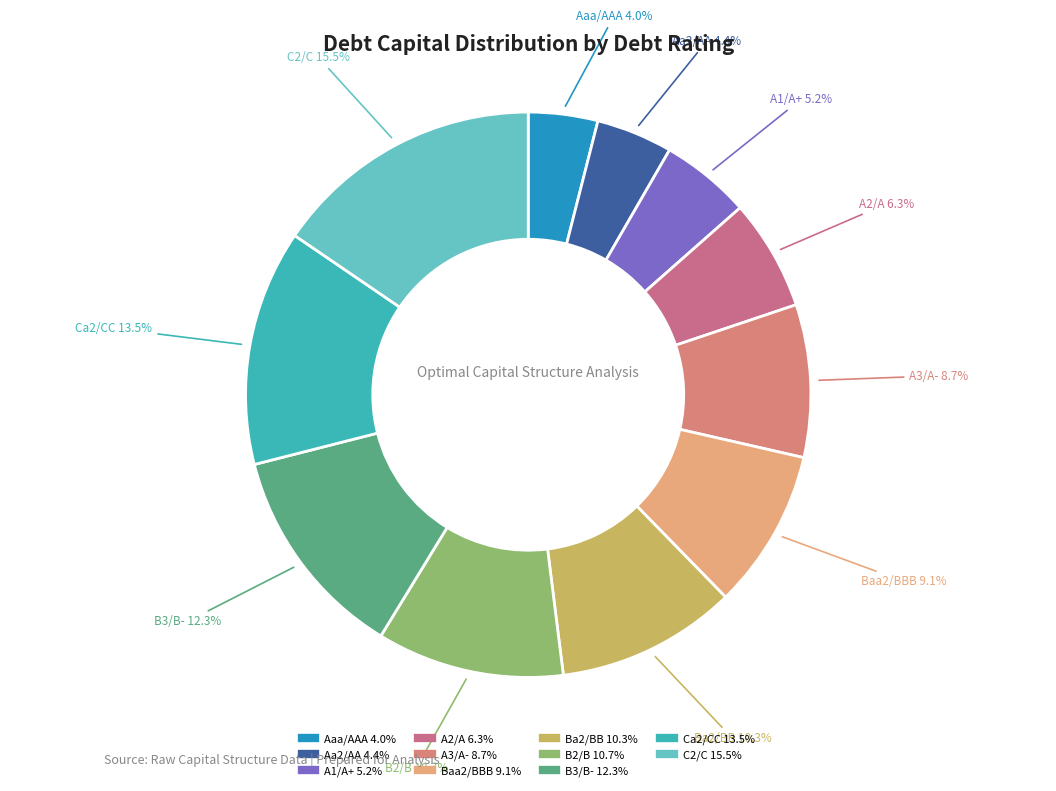

Is there any slice that represents more than half of the pie?

No